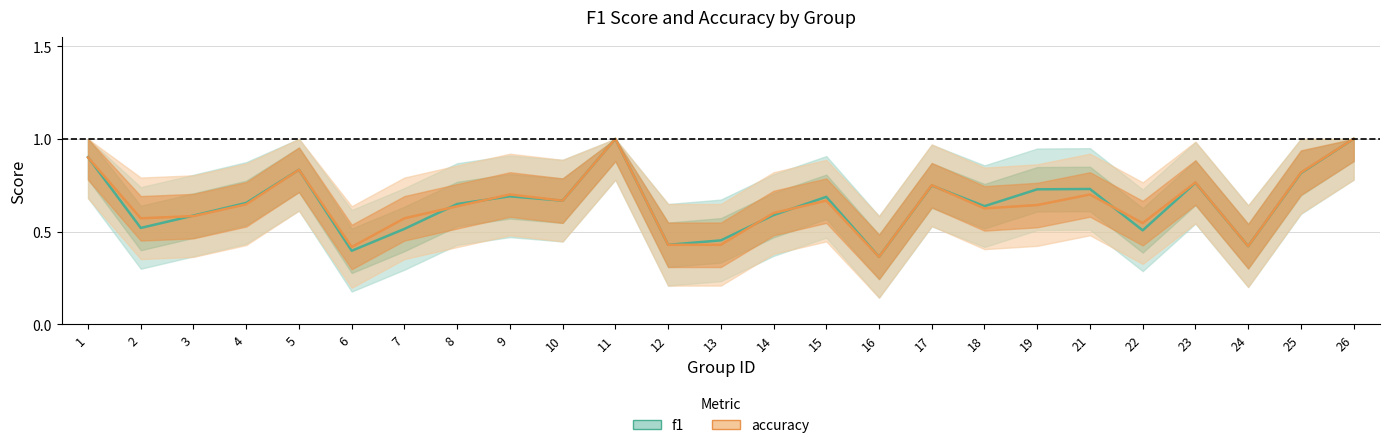

Is it true that f1 equals 0.4 at 6?

True